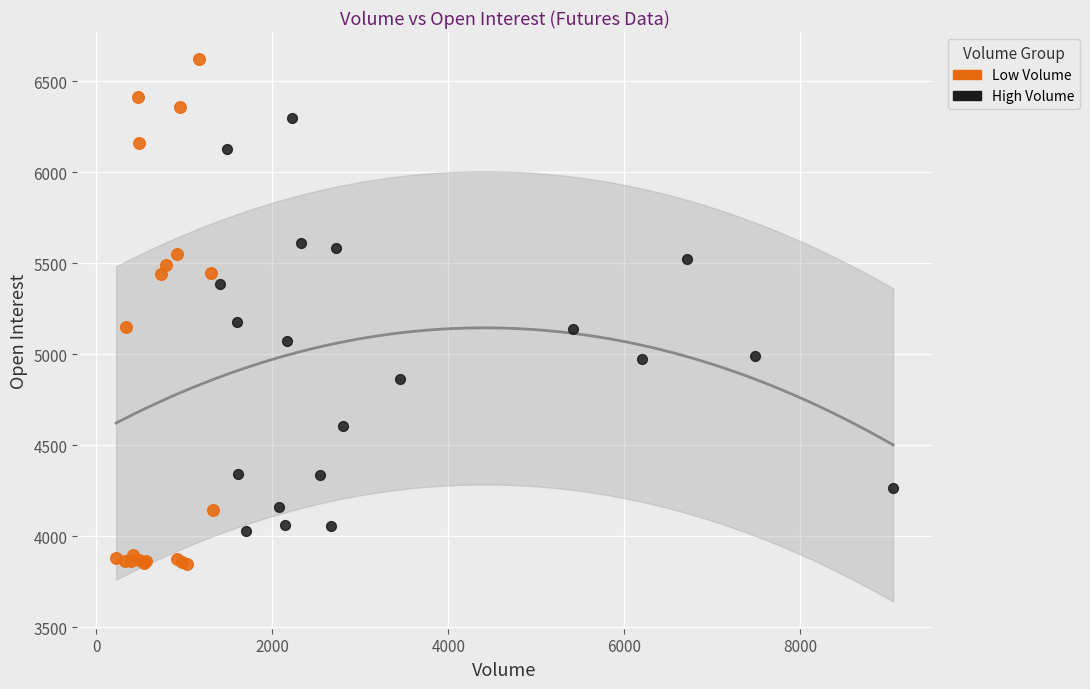

Which series contains the lowest Y value?

Low Volume